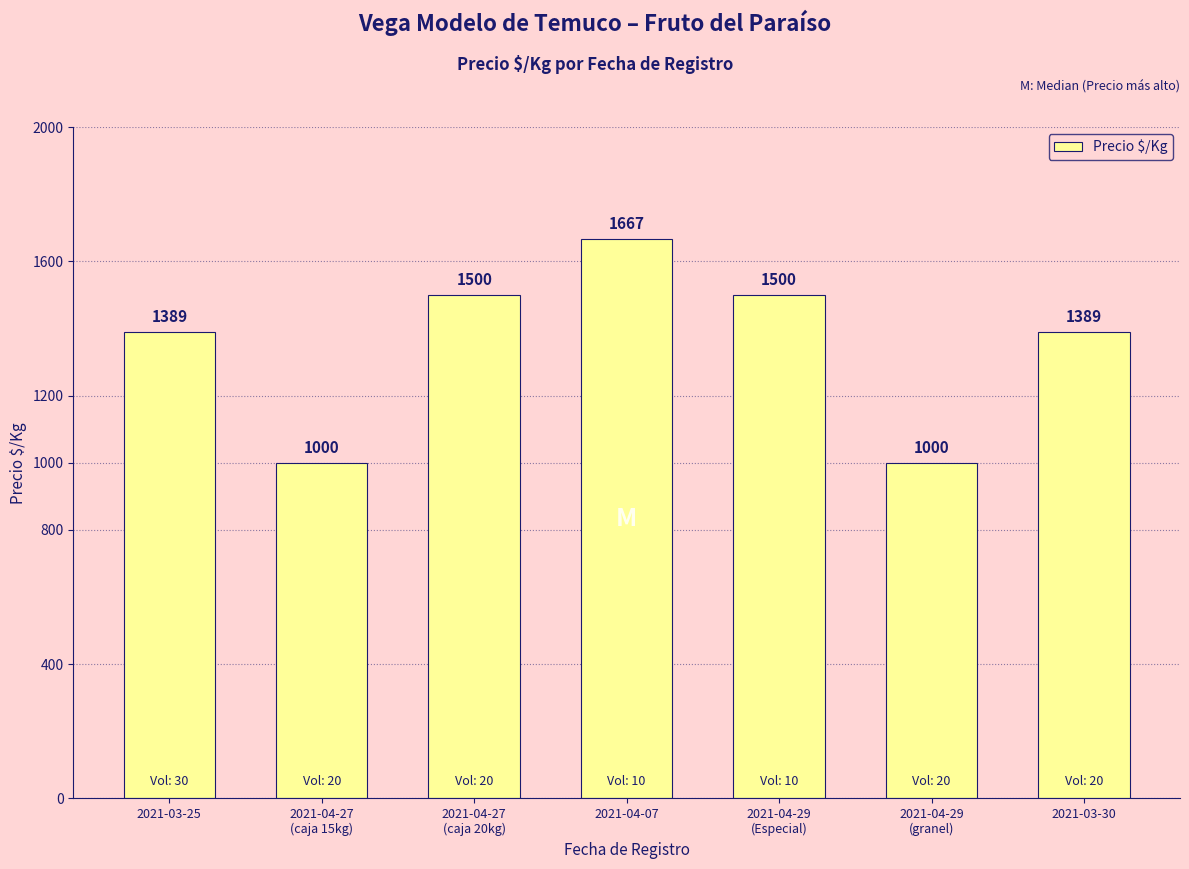

What position from the right is 2021-04-29
(Especial)?

3